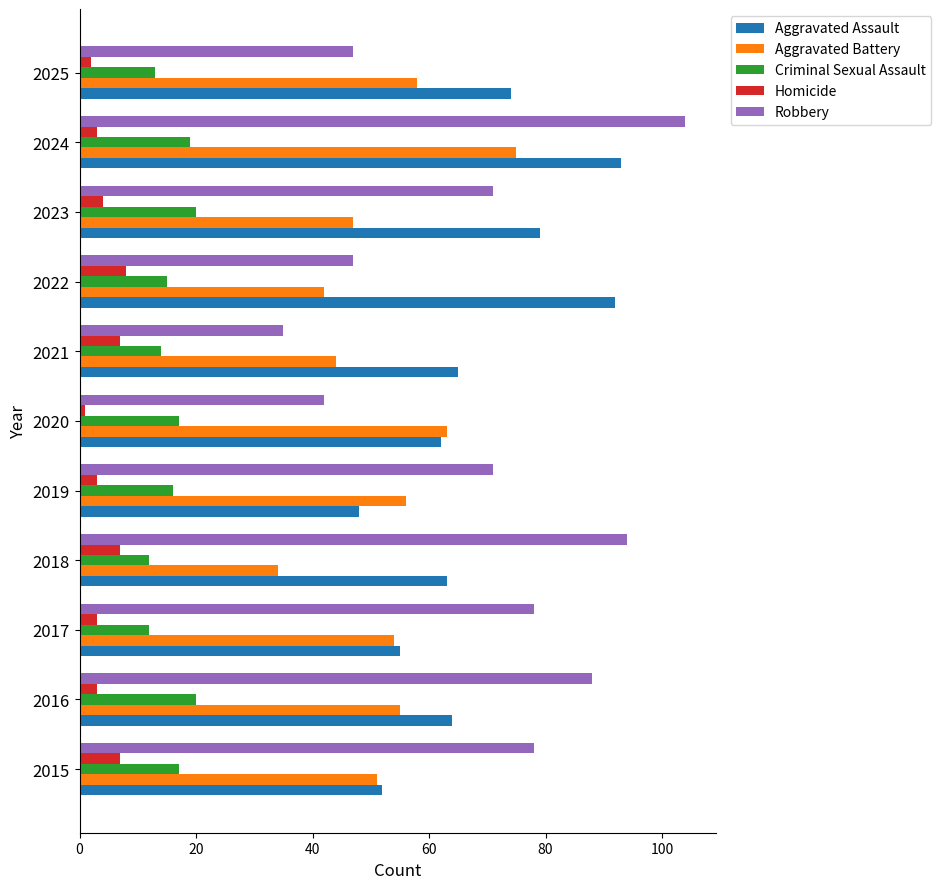

How many categories are shown in the chart?

11